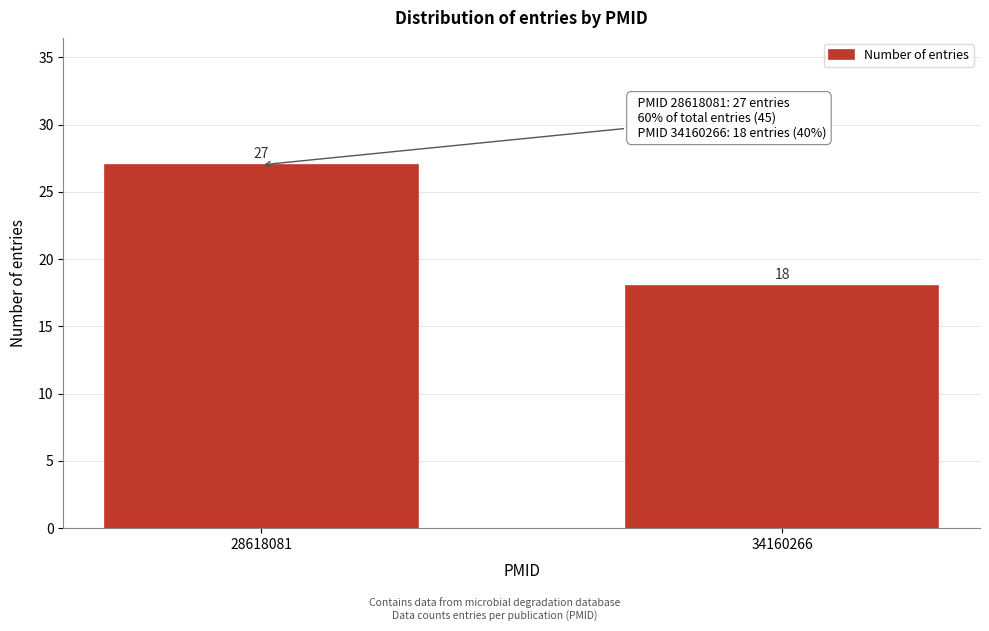

Reading left to right, extract all data points from this chart.

27	18